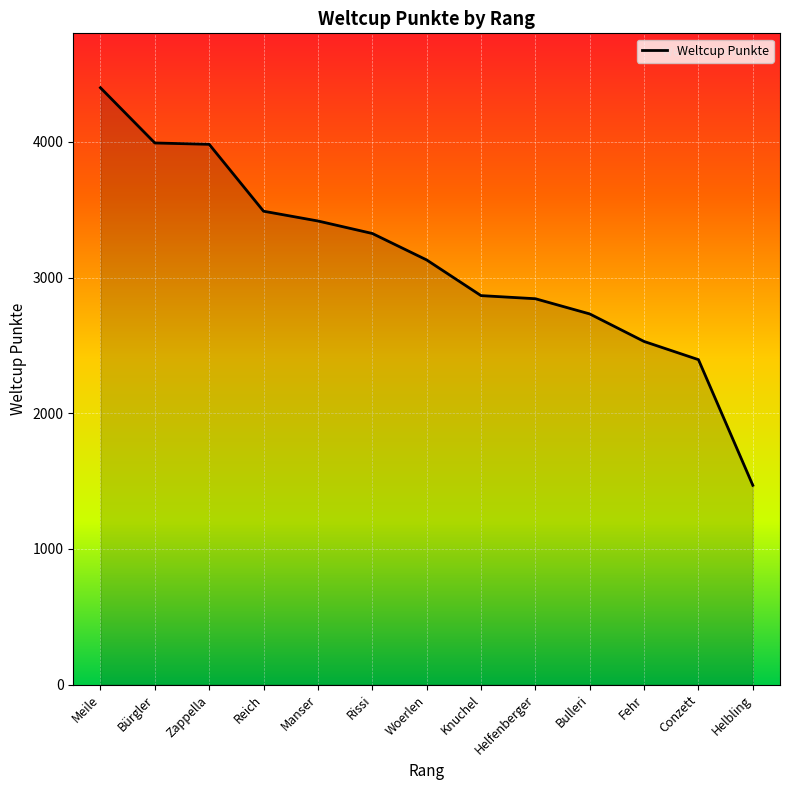

Is it true that the value at Woerlen is 3130?

True